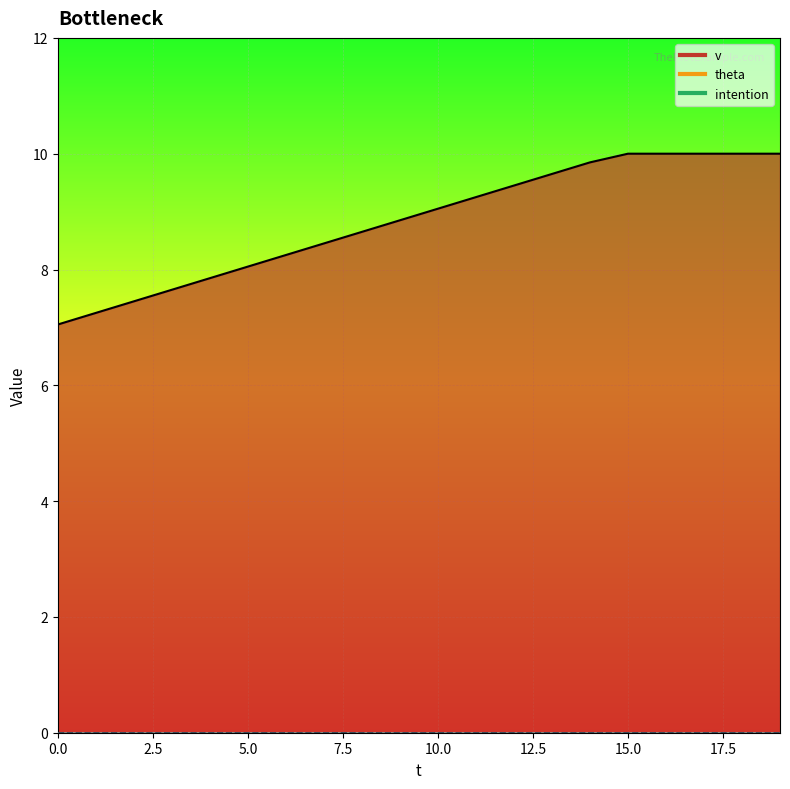

Reading left to right, transcribe all the data shown in this chart.

v: 7.0	7.2	7.5	7.7	7.8	8.1	8.2	8.4	8.7	8.8	9.1	9.2	9.4	9.7	9.8	10.0	10.0	10.0	10.0	10.0
theta: 0.0	0.0	0.0	0.0	0.0	0.0	0.0	0.0	0.0	0.0	0.0	0.0	0.0	0.0	0.0	0.0	0.0	0.0	0.0	0.0
intention: 0.0	0.0	0.0	0.0	0.0	0.0	0.0	0.0	0.0	0.0	0.0	0.0	0.0	0.0	0.0	0.0	0.0	0.0	0.0	0.0